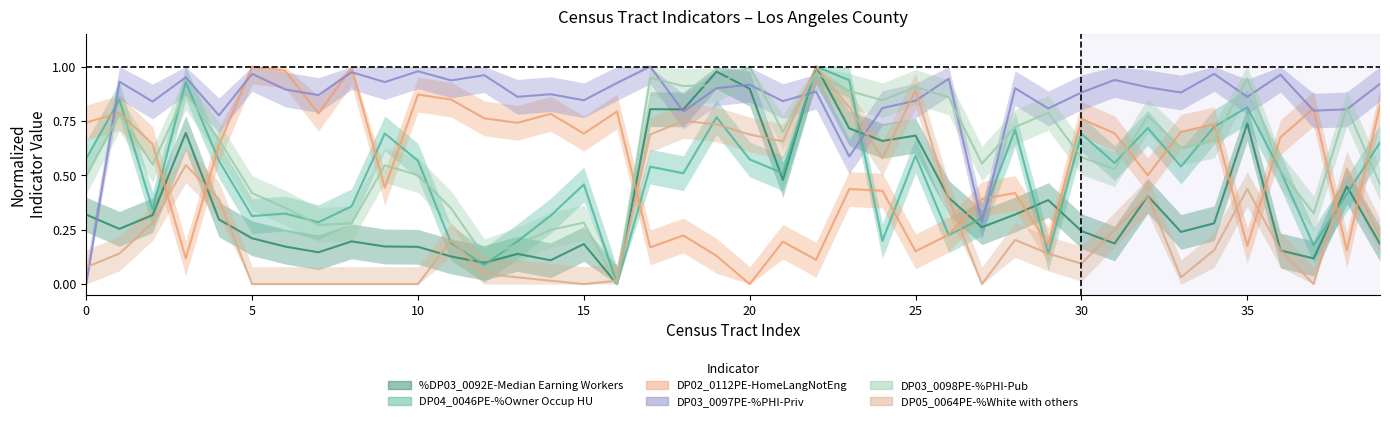

Between which two adjacent categories do %DP03_0092E-Median Earning Workers and DP03_0098PE-%PHI-Pub first intersect?

18 and 19